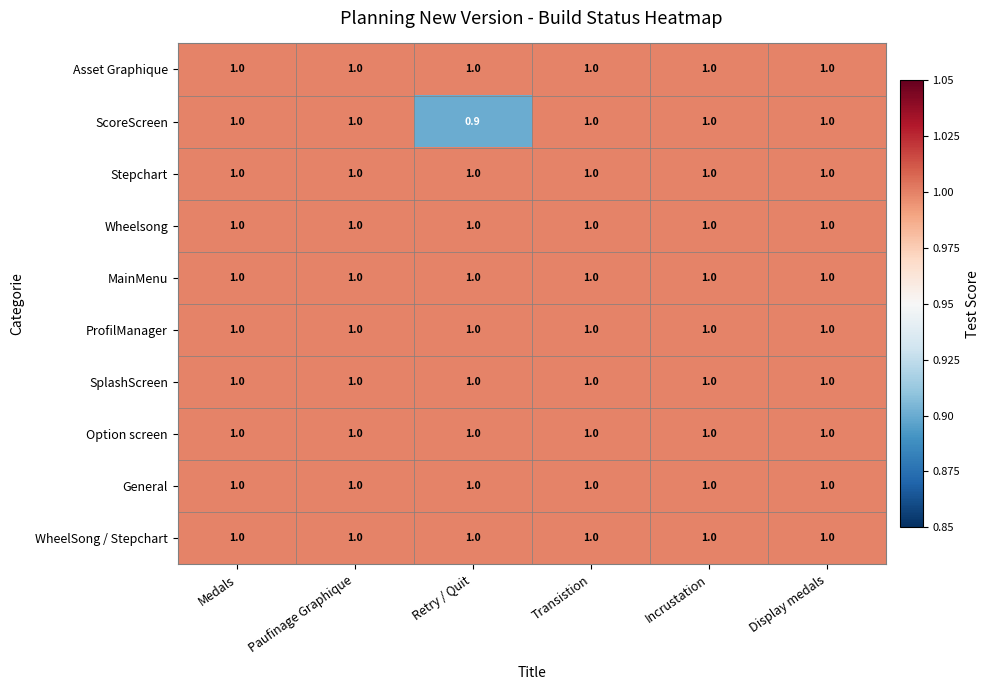

At how many categories does at least one series exceed 0?

6